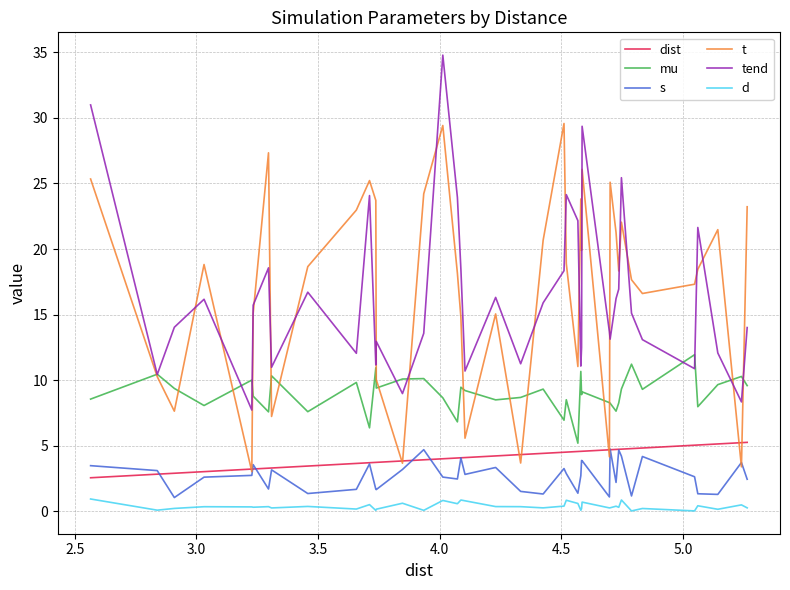

What is the highest value of the tend series?

34.8